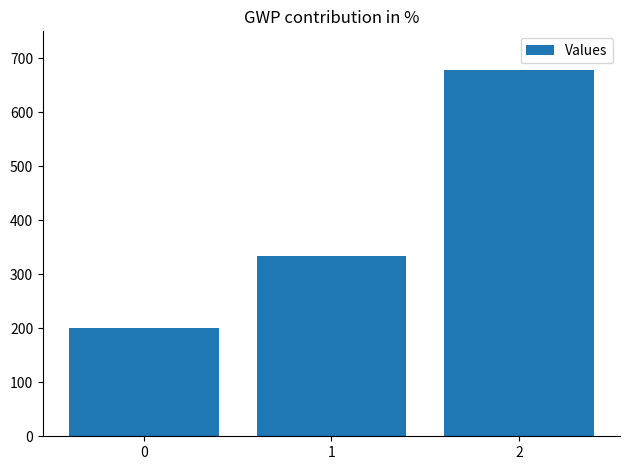

Reading left to right, extract all data points from this chart.

0=200.0	1=333.3	2=677.8